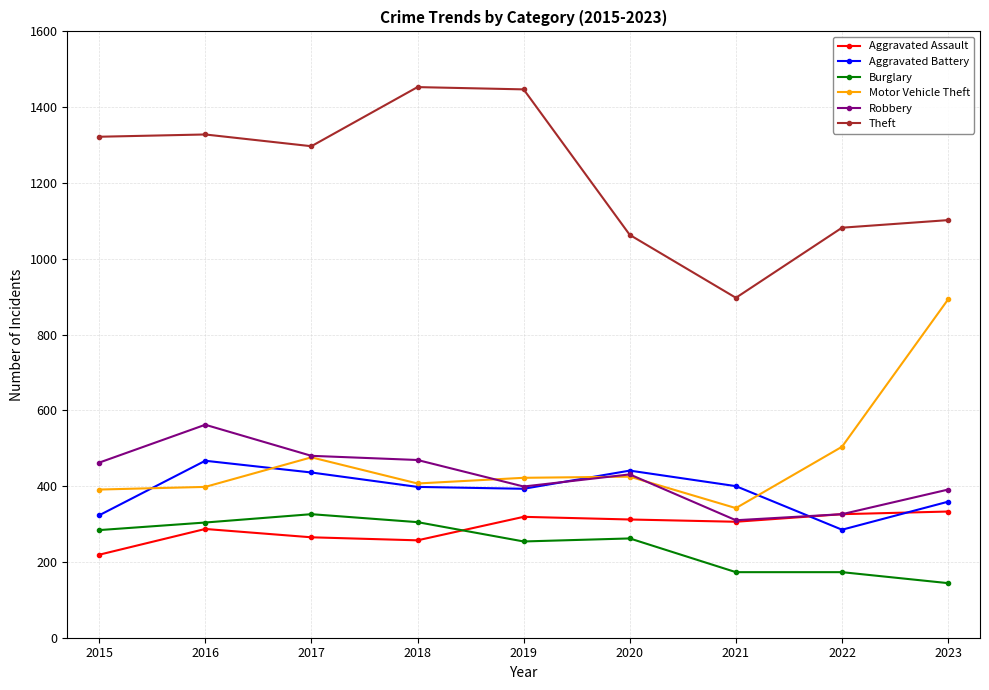

Is it true that Aggravated Assault equals 563 at 2023?

False